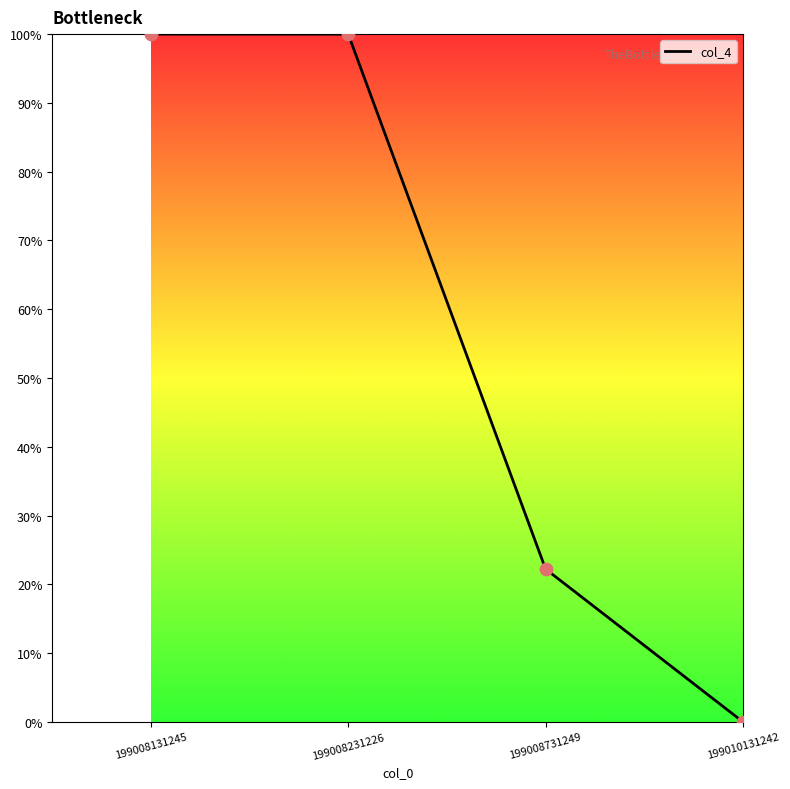

Which has a higher value, 199010131242 or 199008231226?

199008231226